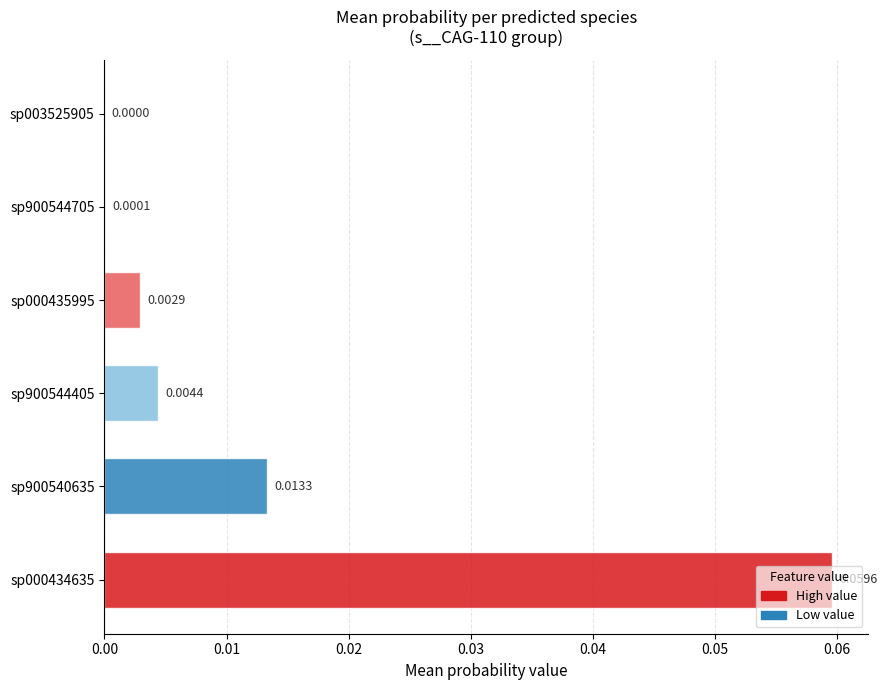

Between sp003525905 and sp900544405, which is larger?

sp900544405